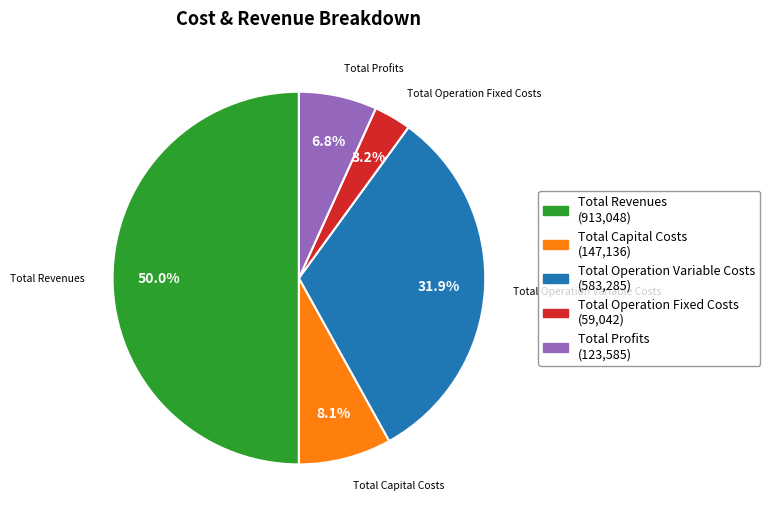

Rank the categories by value from highest to lowest.

Total Revenues, Total Operation Variable Costs, Total Capital Costs, Total Profits, Total Operation Fixed Costs